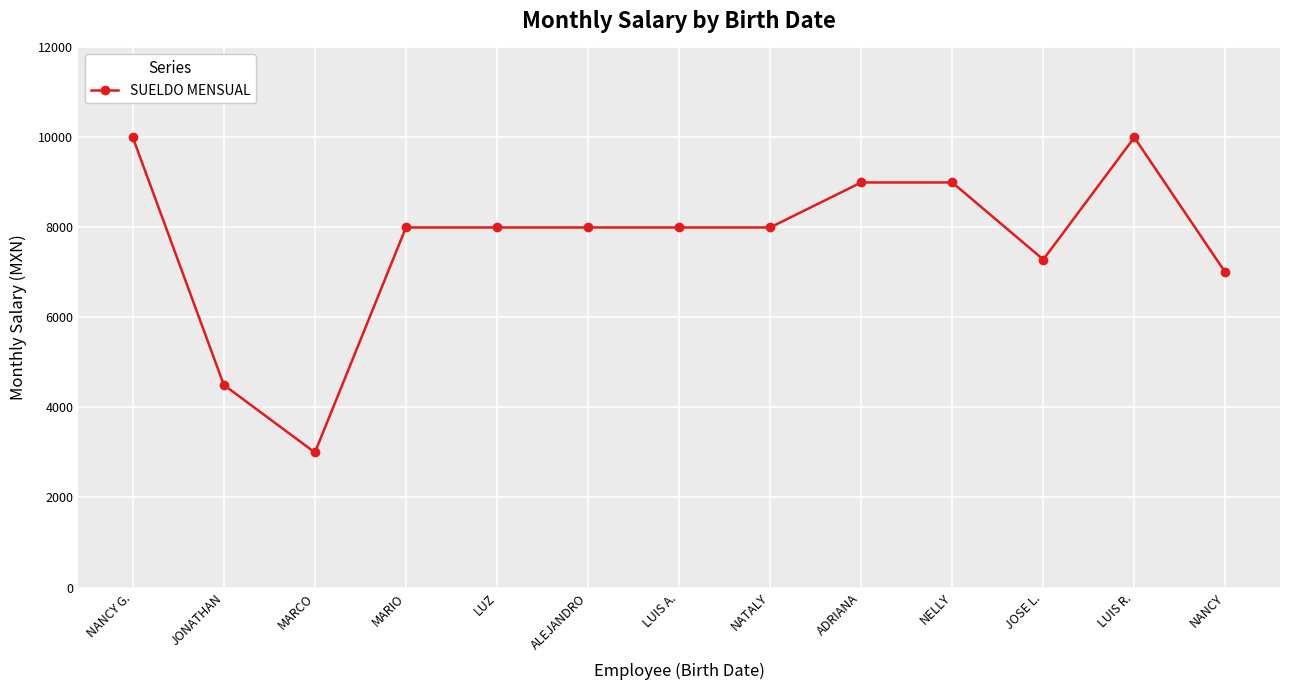

Where is the first local minimum?

MARCO